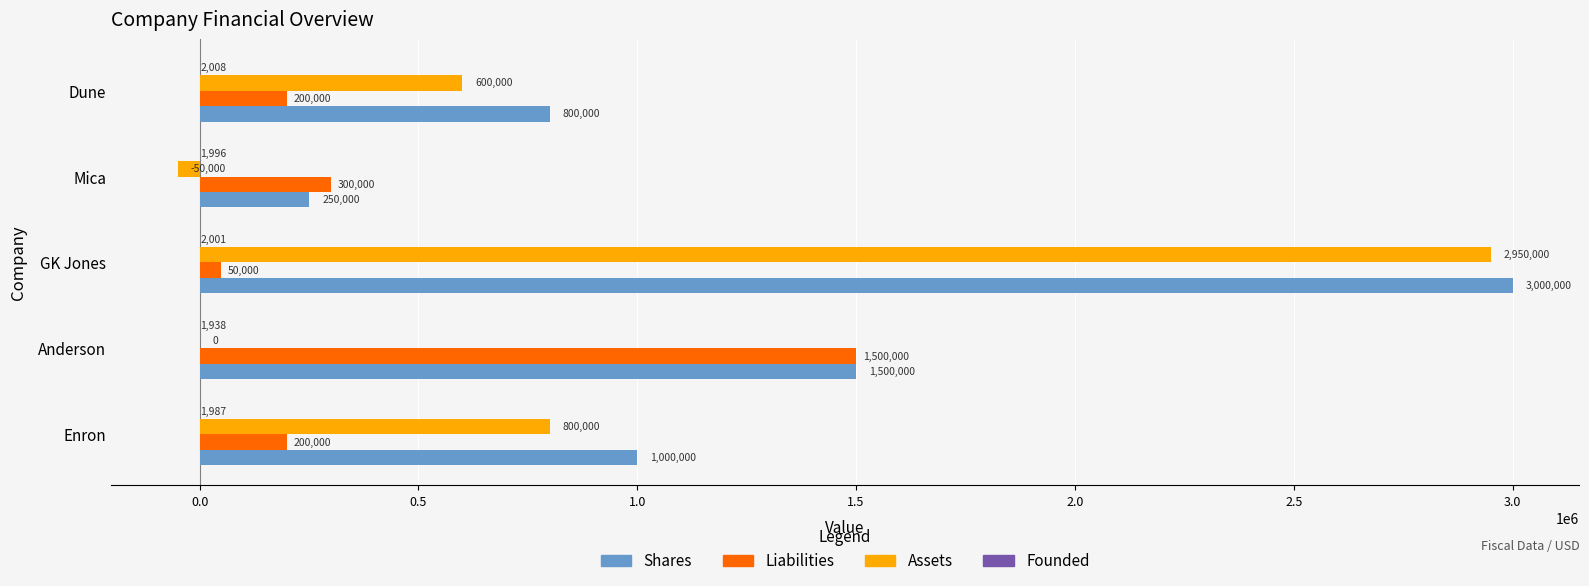

The value of Liabilities at Enron is 200000. True or false?

True